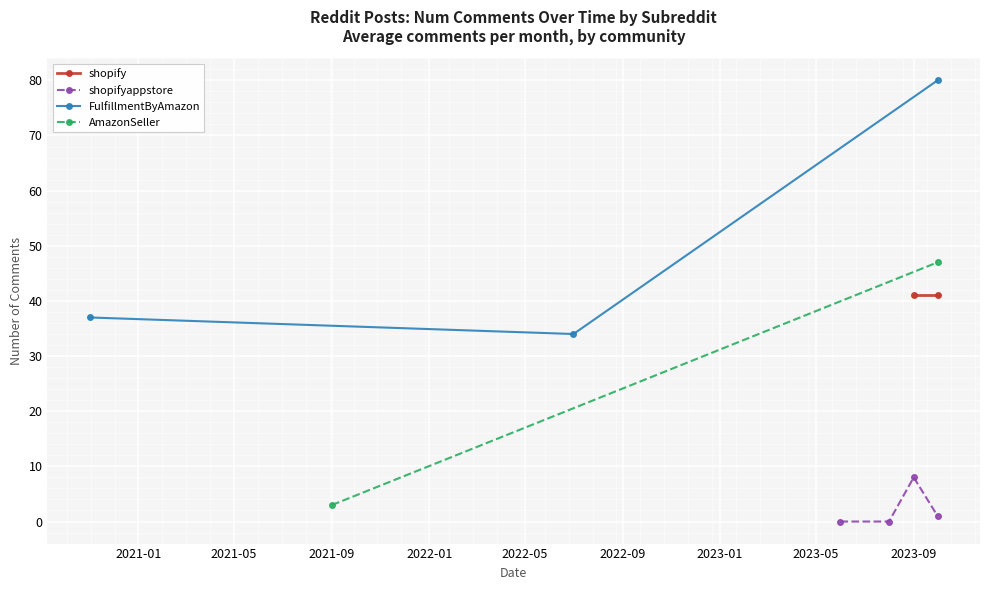

True or false: shopifyappstore has more than 0 points higher than both neighbors.

True